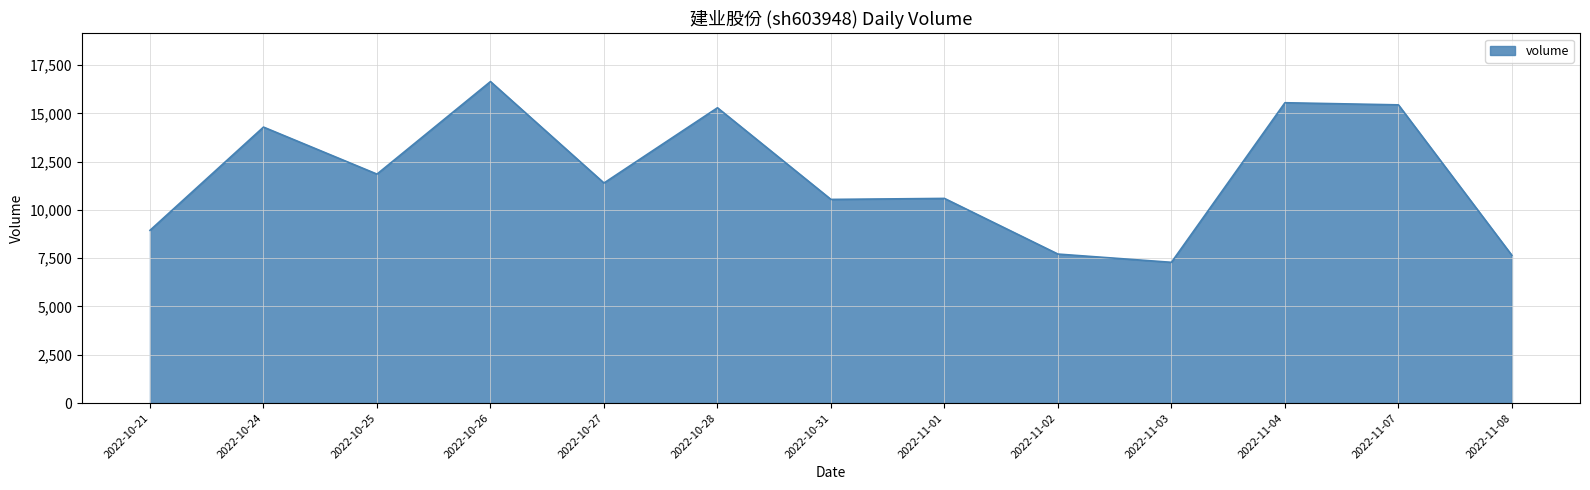

The chart shows a value of 4218 at 2022-10-21. True or false?

False